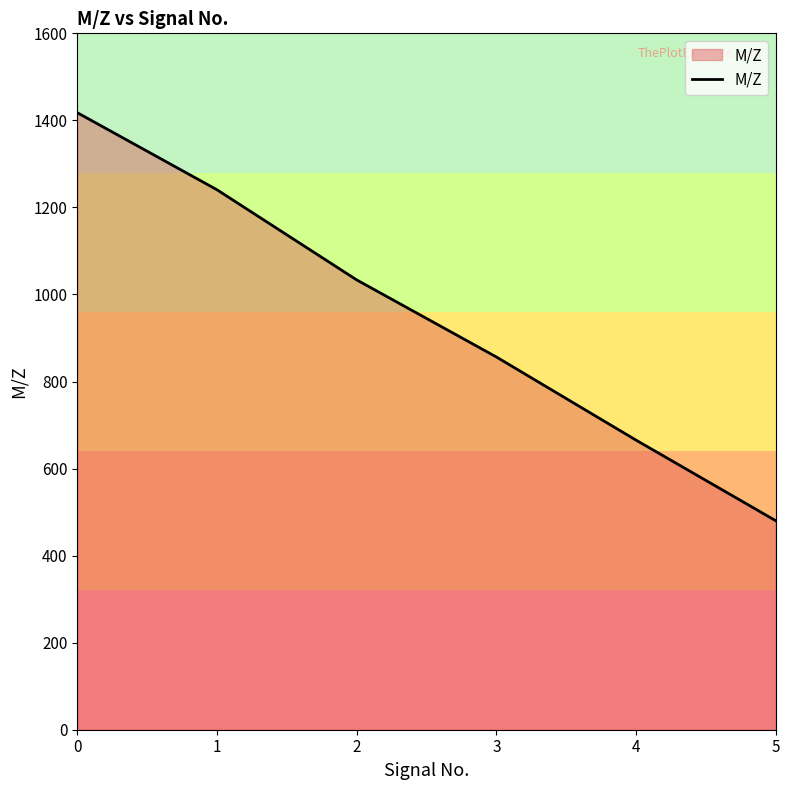

How many categories are shown in the chart?

6